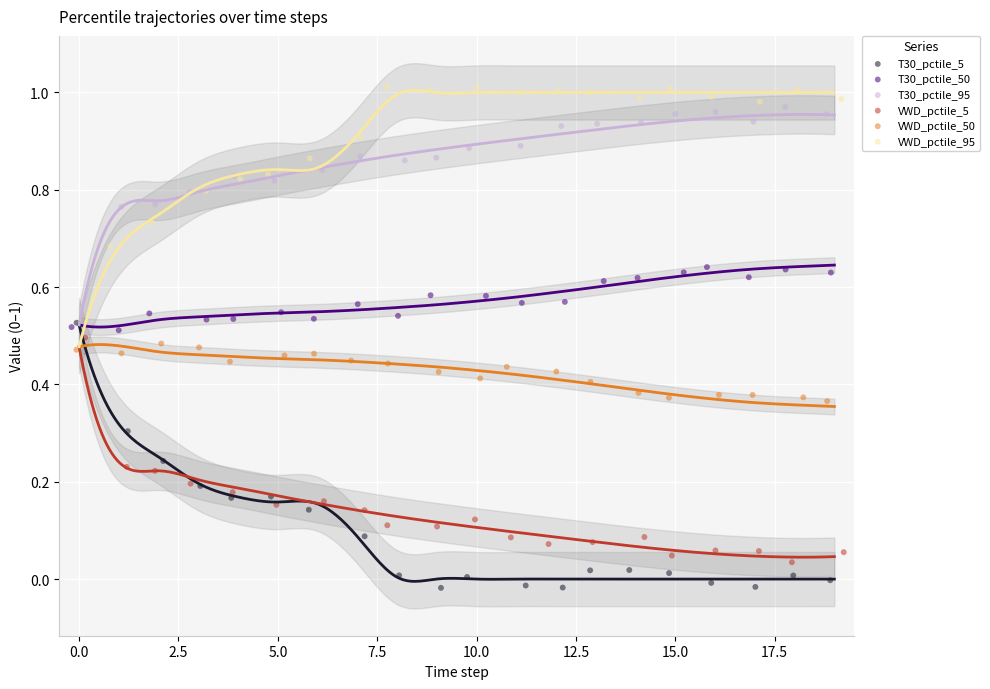

Which series contains the lowest Y value?

T30_pctile_5